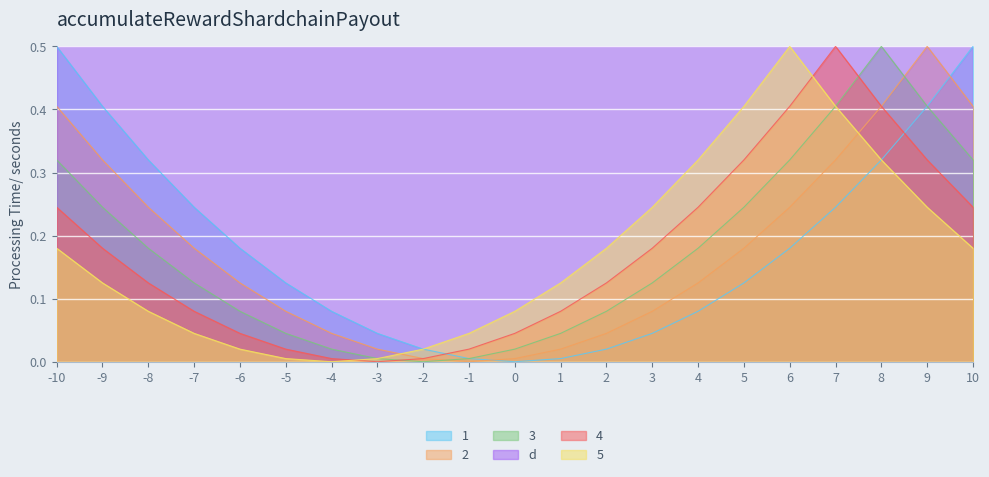

True or false: 4 and 1 intersect in this chart.

True